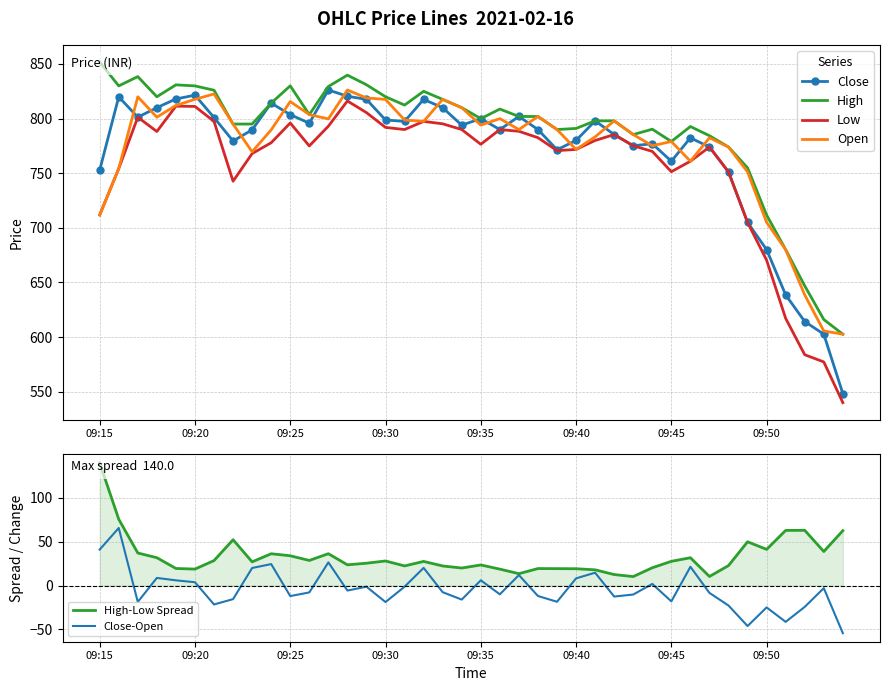

How many distinct data groups are displayed?

6